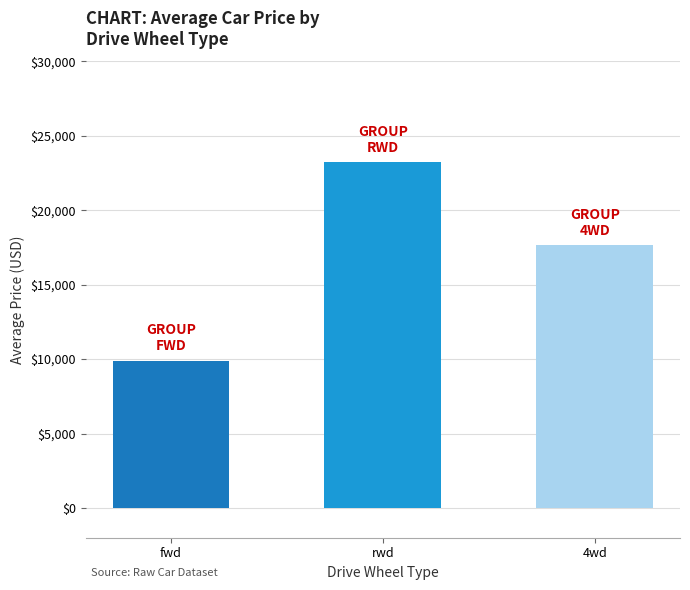

Rank the categories by value from lowest to highest.

fwd, 4wd, rwd